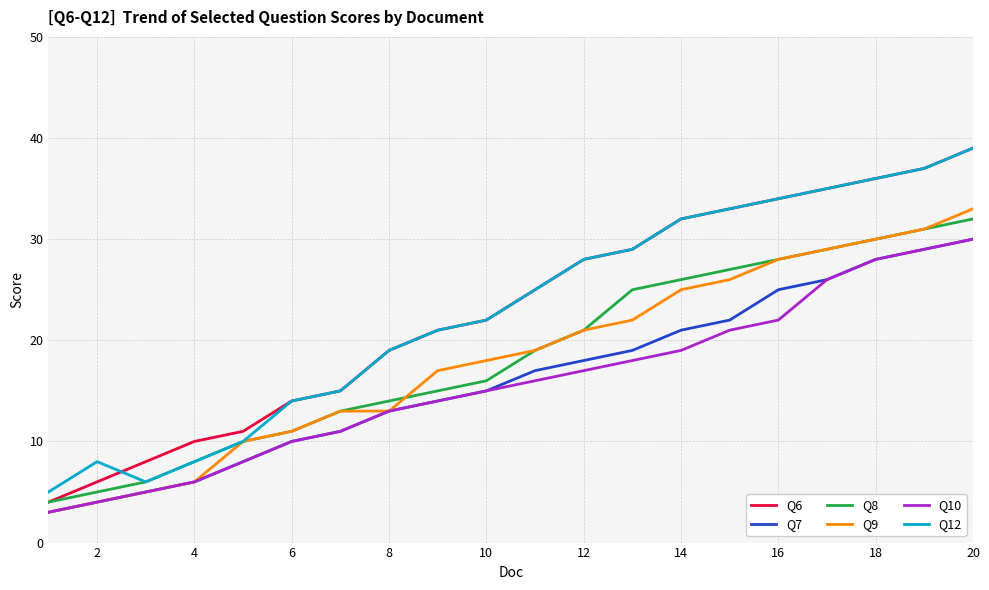

What is the minimum value shown in the chart?

3